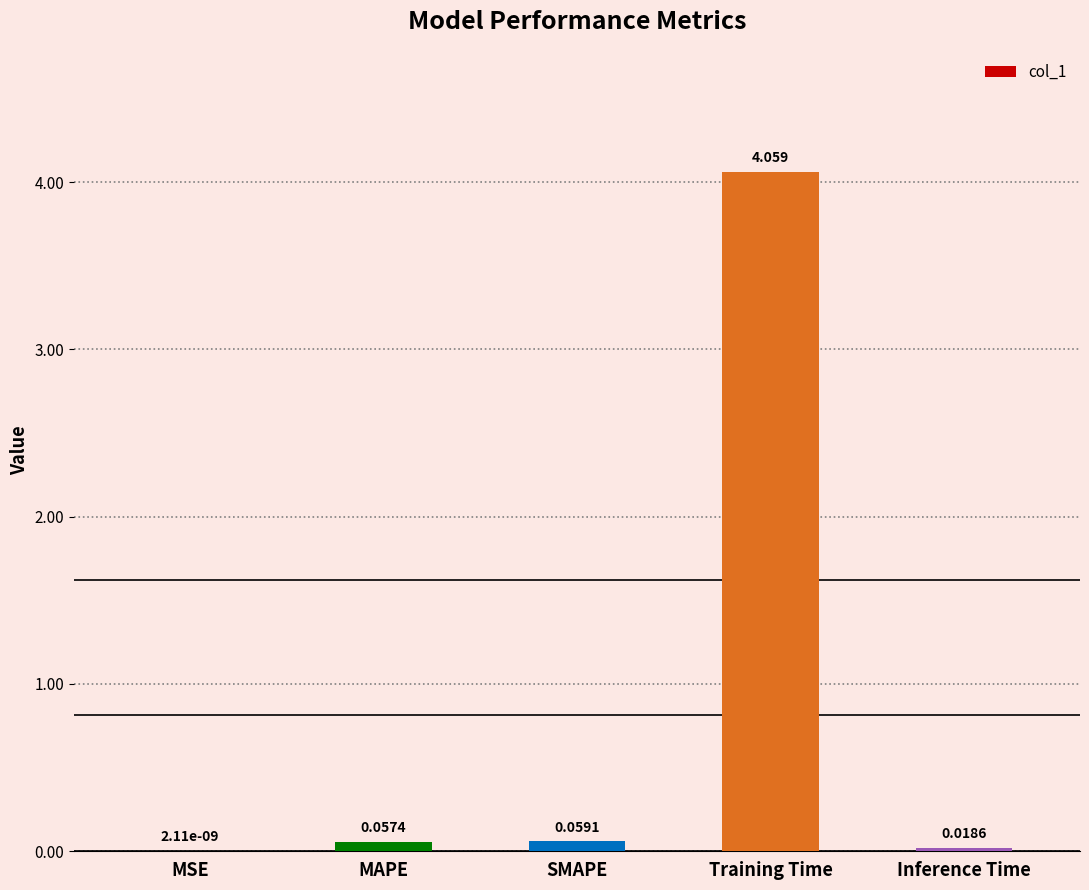

Are the bars grouped side by side (vs. stacked)?

No